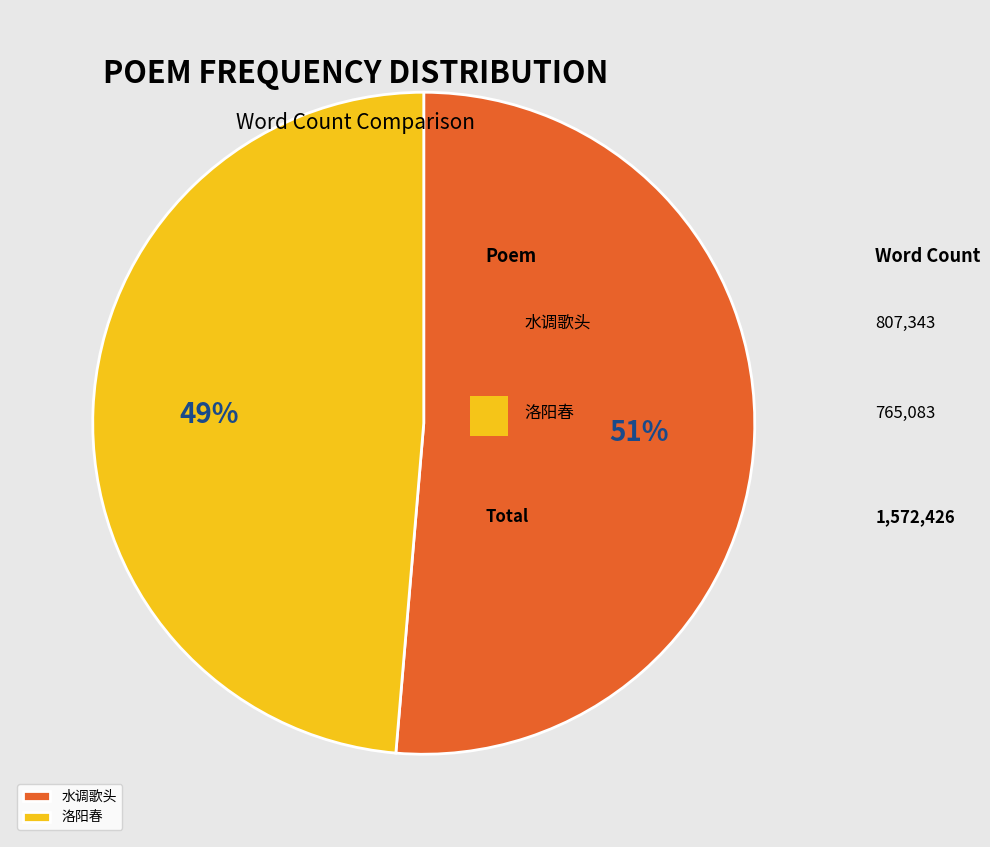

To the nearest percent, what is the average slice percentage?

50%